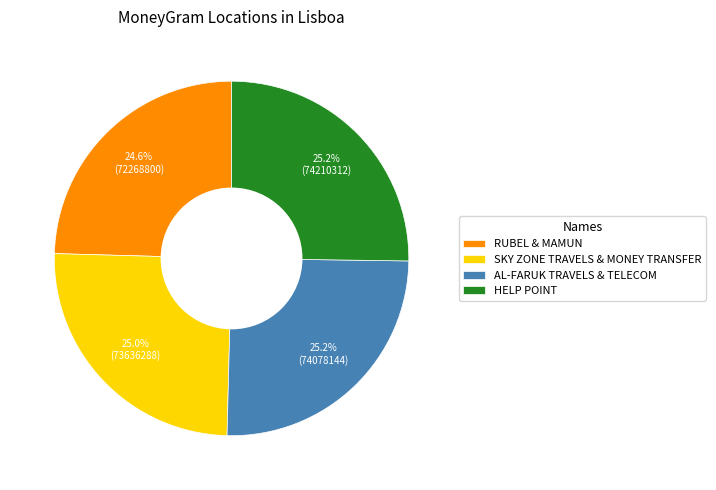

The SKY ZONE TRAVELS & MONEY TRANSFER slice represents 25% of the pie. True or false?

True